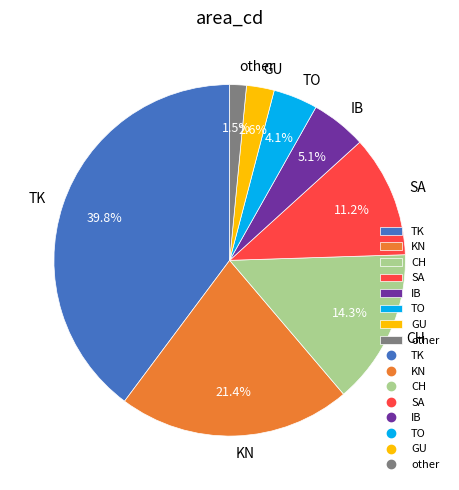

Count the number of slices in the pie.

8